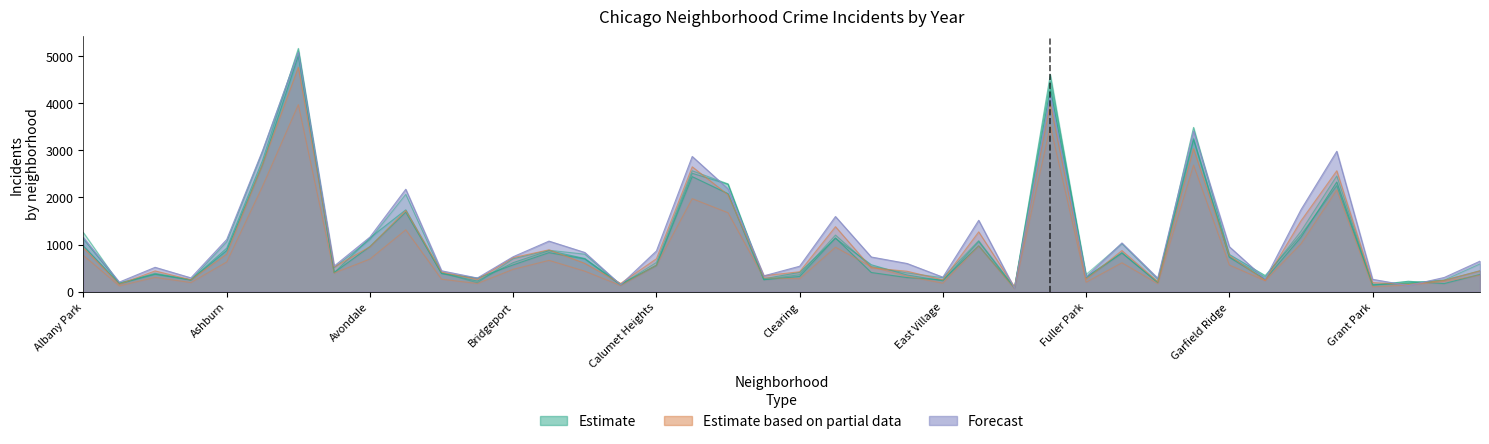

Is it true that 2018 equals 29 at Edison Park?

False